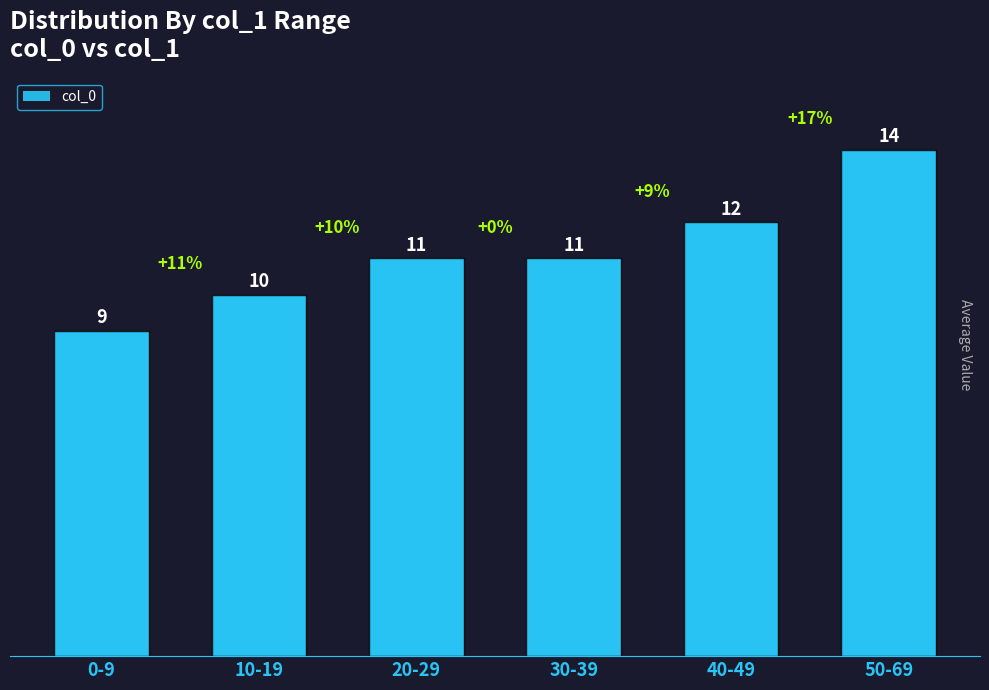

What is the label of the 5th bar from the right?

10-19